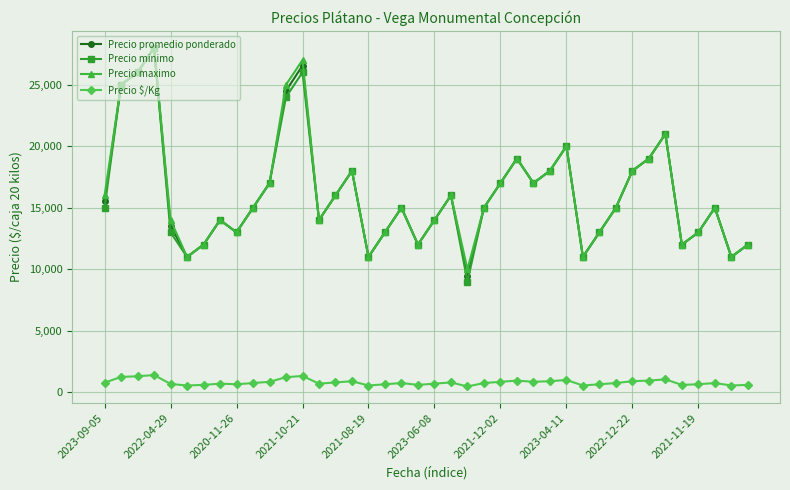

How many interior local peaks does the Precio minimo series have?

10